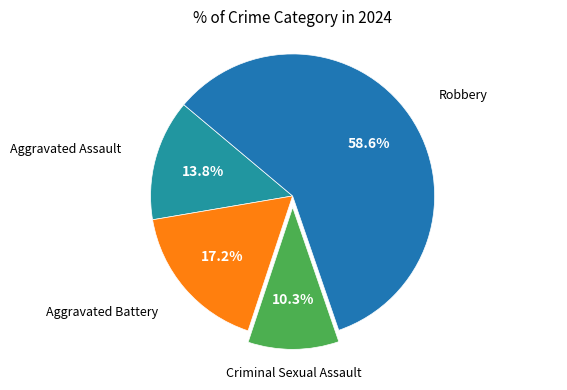

Count the number of slices in the pie.

4